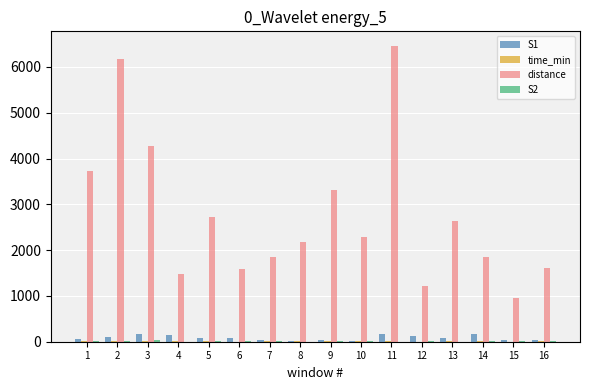

Which series has the largest total across all categories?

distance